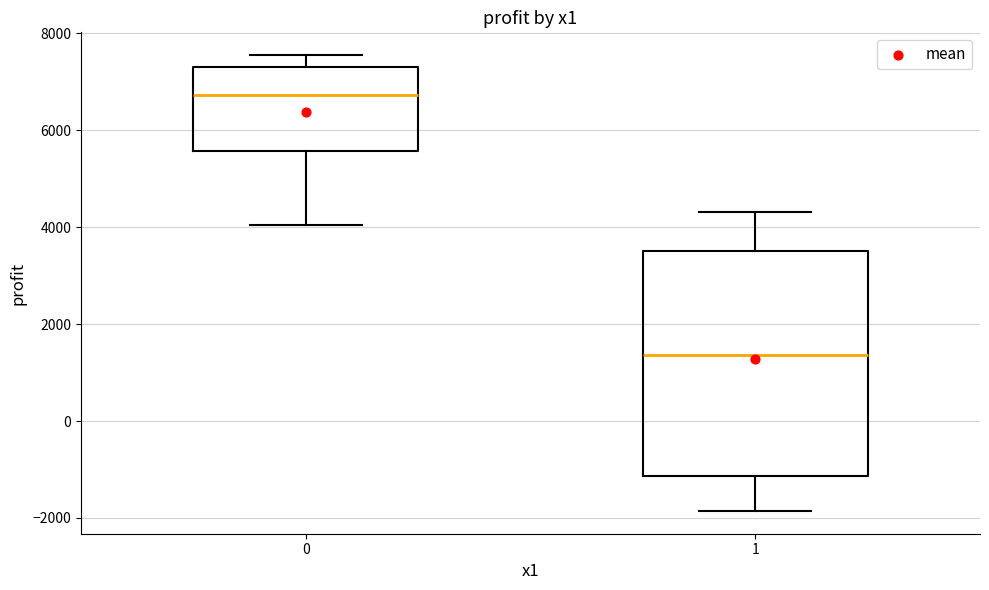

Reading left to right, read every box against the y-axis: the position of its median line, the range the box covers, and the ends of its whiskers. The values are not printed on the chart, so give them approximately, as read against the axis.

0: median 6800, box 5600 to 7400, whiskers 4000 to 7600
1: median 1400, box -1200 to 3600, whiskers -1800 to 4400